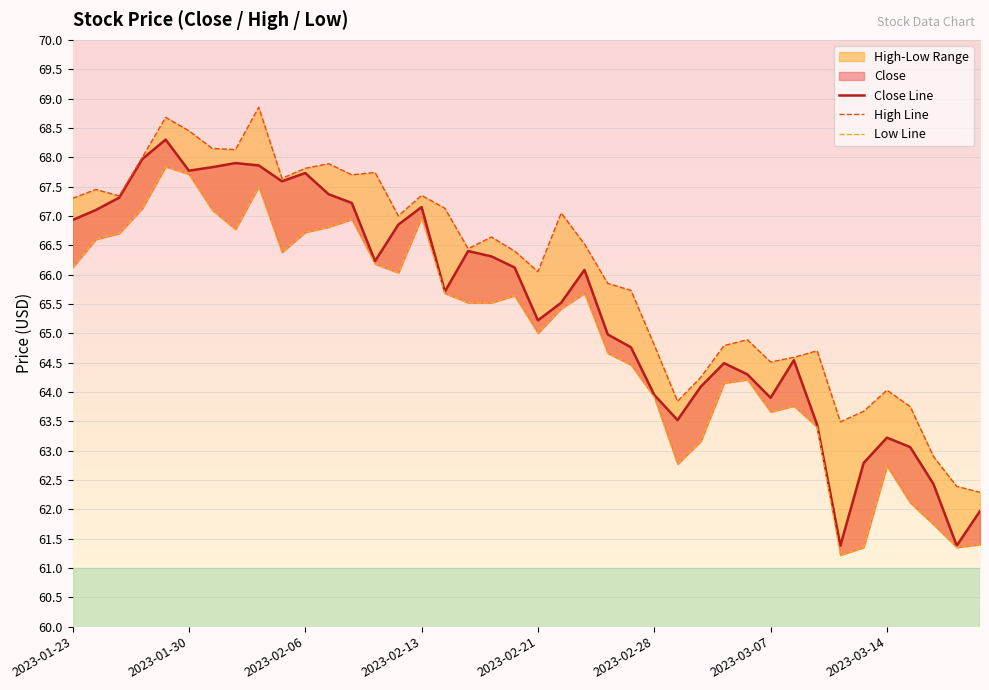

What is the difference between the second highest and second lowest values in the Low Line series?

6.4